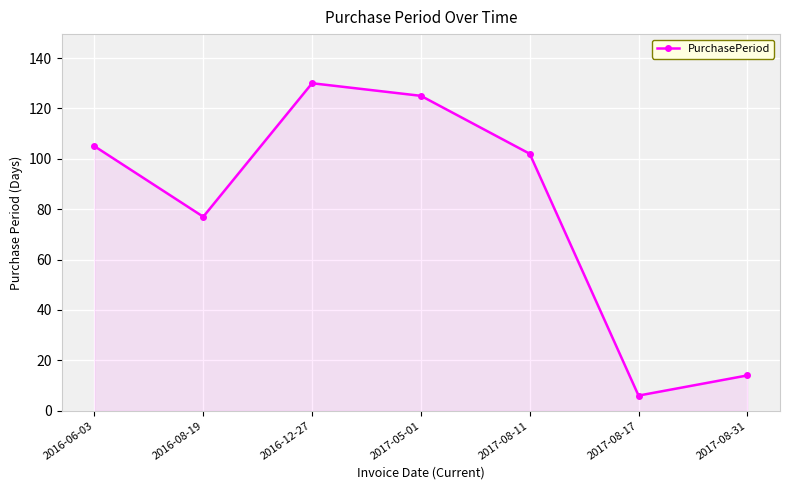

What is the difference between the second highest and second lowest values?

111